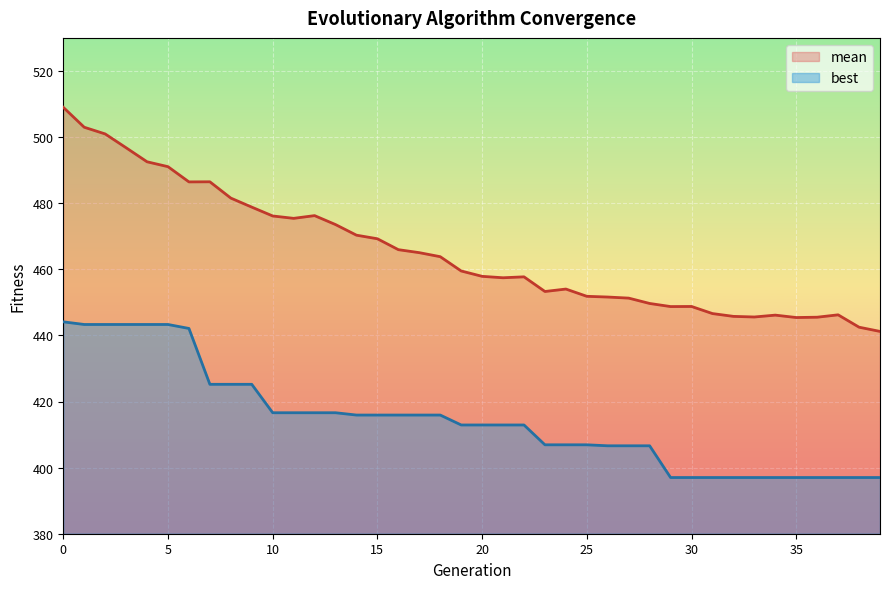

Reading left to right, list all the values displayed in this chart.

mean: 509.0	503.0	500.9	496.8	492.5	491.0	486.4	486.5	481.5	478.8	476.1	475.4	476.2	473.5	470.3	469.2	465.9	465.0	463.8	459.5	457.9	457.4	457.7	453.3	454.0	451.8	451.6	451.3	449.7	448.7	448.7	446.6	445.8	445.6	446.1	445.4	445.5	446.2	442.5	441.2
best: 444.1	443.3	443.3	443.3	443.3	443.3	442.1	425.2	425.2	425.2	416.6	416.6	416.6	416.6	415.9	415.9	415.9	415.9	415.9	412.9	412.9	412.9	412.9	406.9	406.9	406.9	406.6	406.6	406.6	397.0	397.0	397.0	397.0	397.0	397.0	397.0	397.0	397.0	397.0	397.0